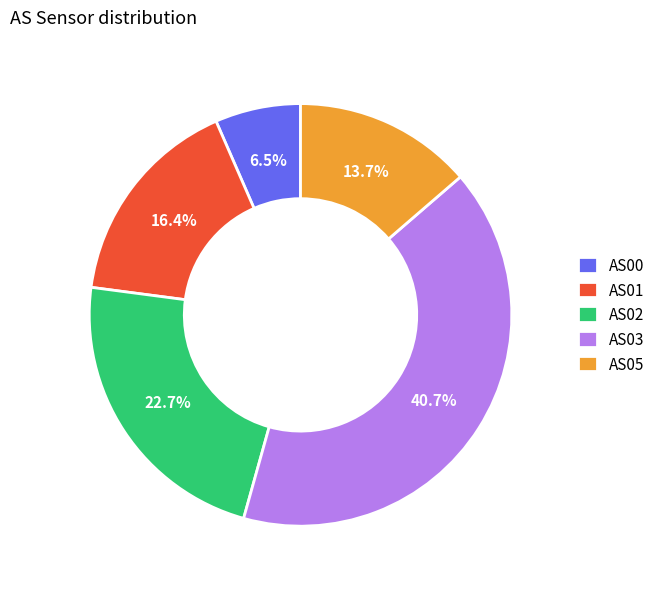

What is the ratio of the value at AS00 to the value at AS02?

0.3